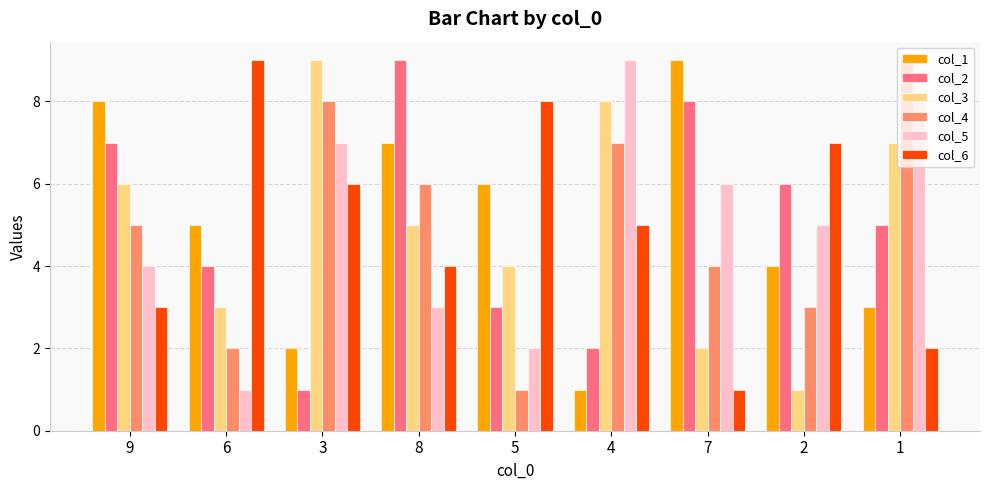

How many bars are there in each group?

6